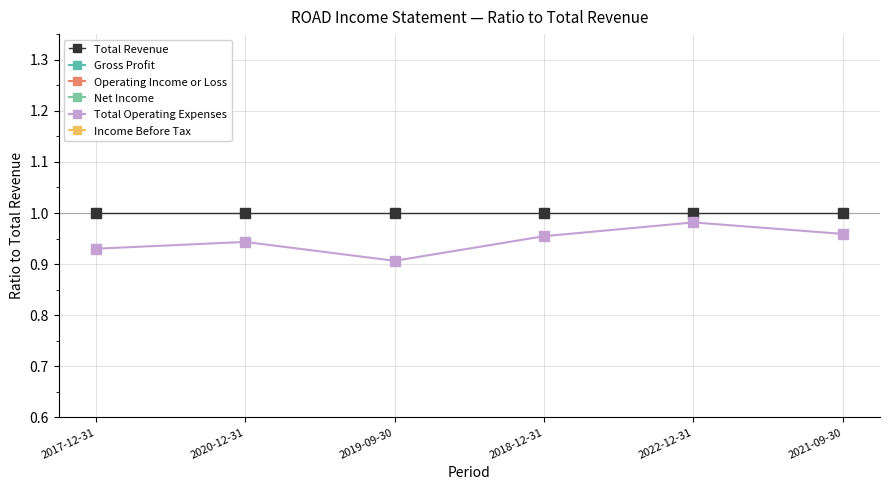

At 2017-12-31, list the series in order from smallest to largest.

Income Before Tax, Operating Income or Loss, Net Income, Gross Profit, Total Operating Expenses, Total Revenue